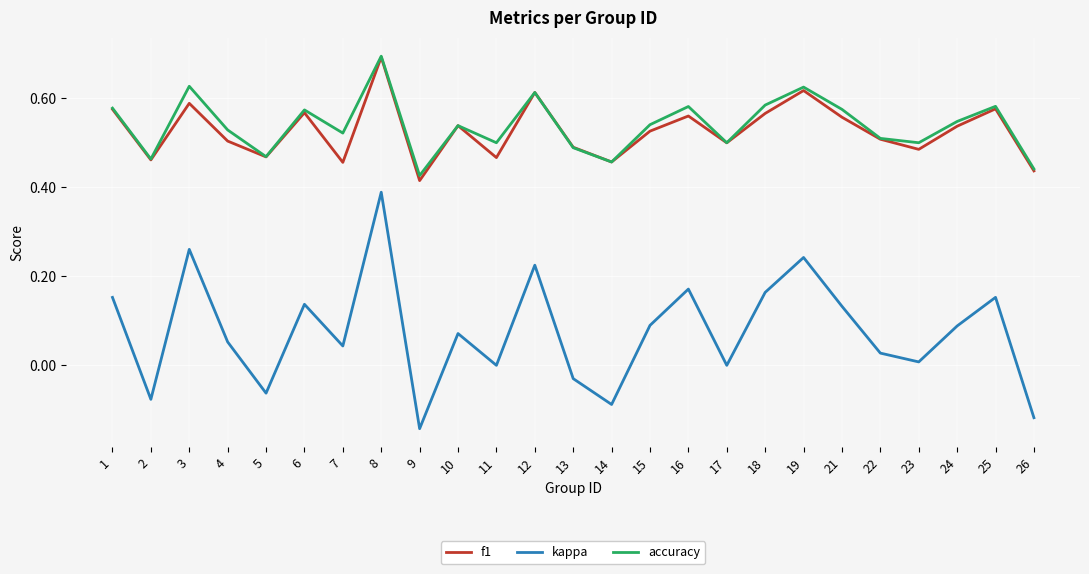

Which series has the largest range (max minus min)?

kappa